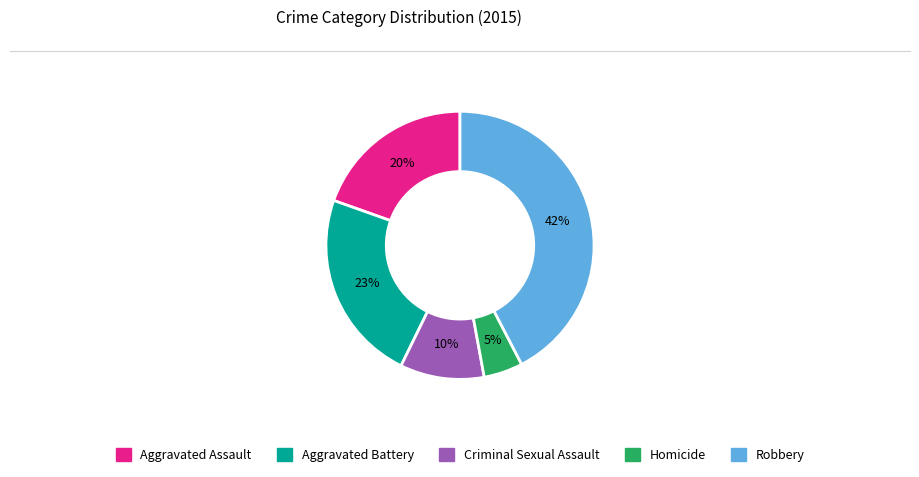

Rank the categories by value from lowest to highest.

Homicide, Criminal Sexual Assault, Aggravated Assault, Aggravated Battery, Robbery